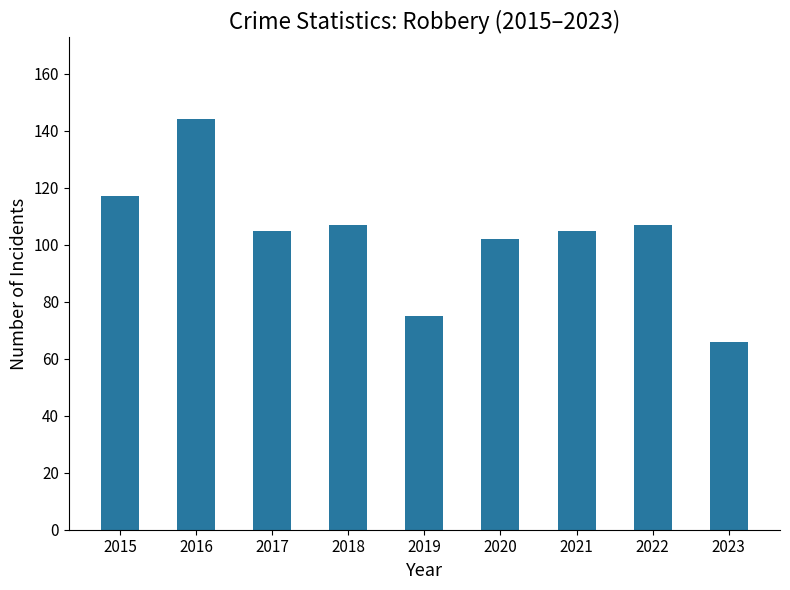

What is the difference between the second highest and second lowest values?

42